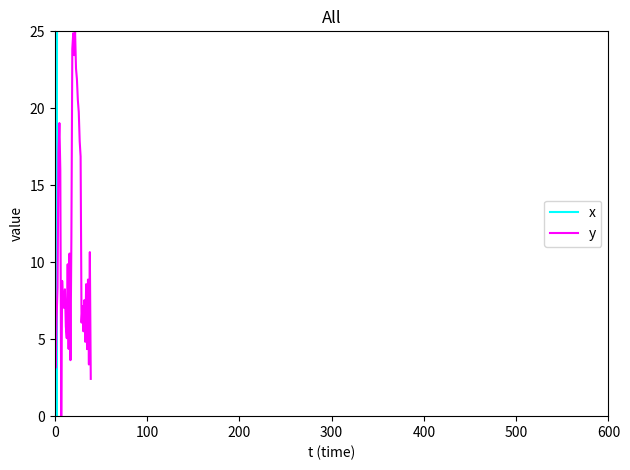

How many data points in x are less than 306?

20